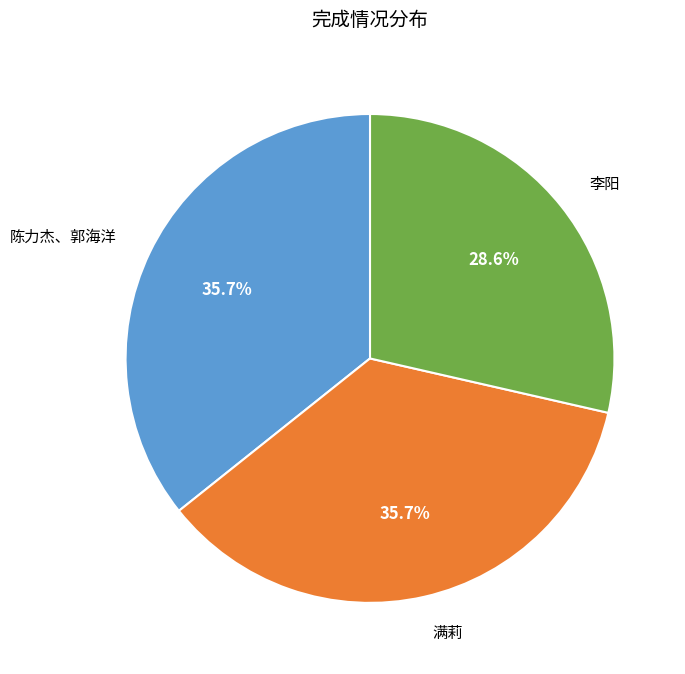

To the nearest percent, what is the difference between the largest and smallest slice percentages?

7%